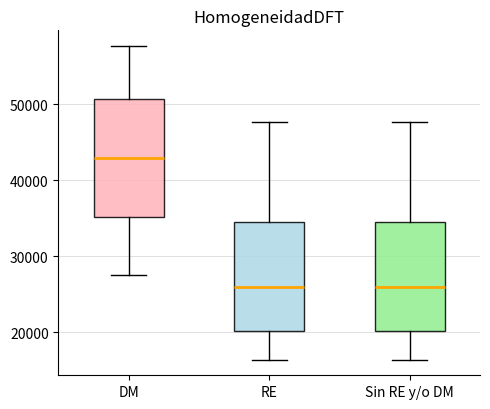

Reading left to right, read every box against the y-axis: the position of its median line, the range the box covers, and the ends of its whiskers. The values are not printed on the chart, so give them approximately, as read against the axis.

DM: median 43000, box 35000 to 51000, whiskers 28000 to 58000
RE: median 26000, box 20000 to 35000, whiskers 16000 to 48000
Sin RE y/o DM: median 26000, box 20000 to 35000, whiskers 16000 to 48000